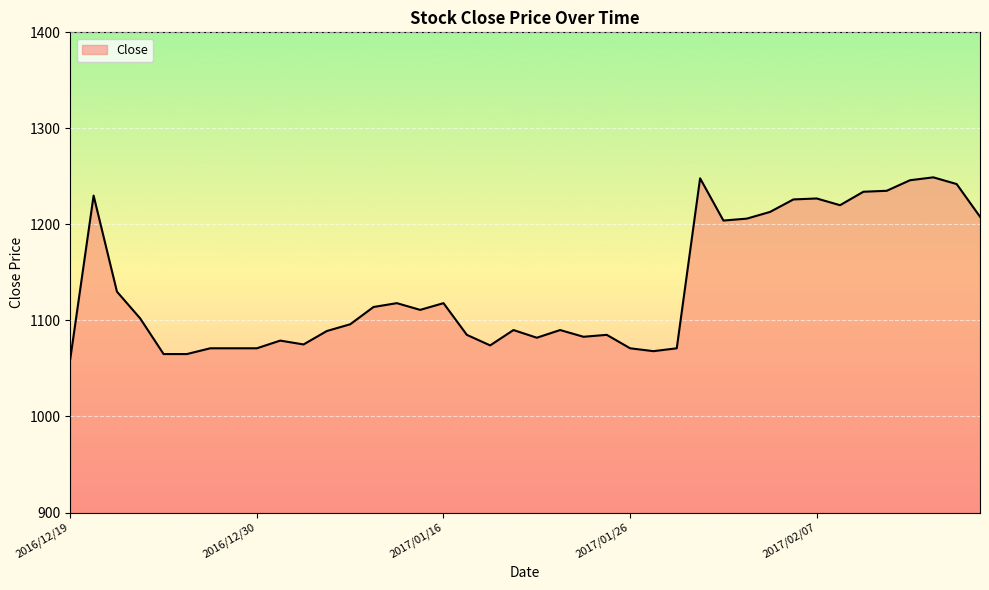

What is the difference between the maximum and minimum values?

189